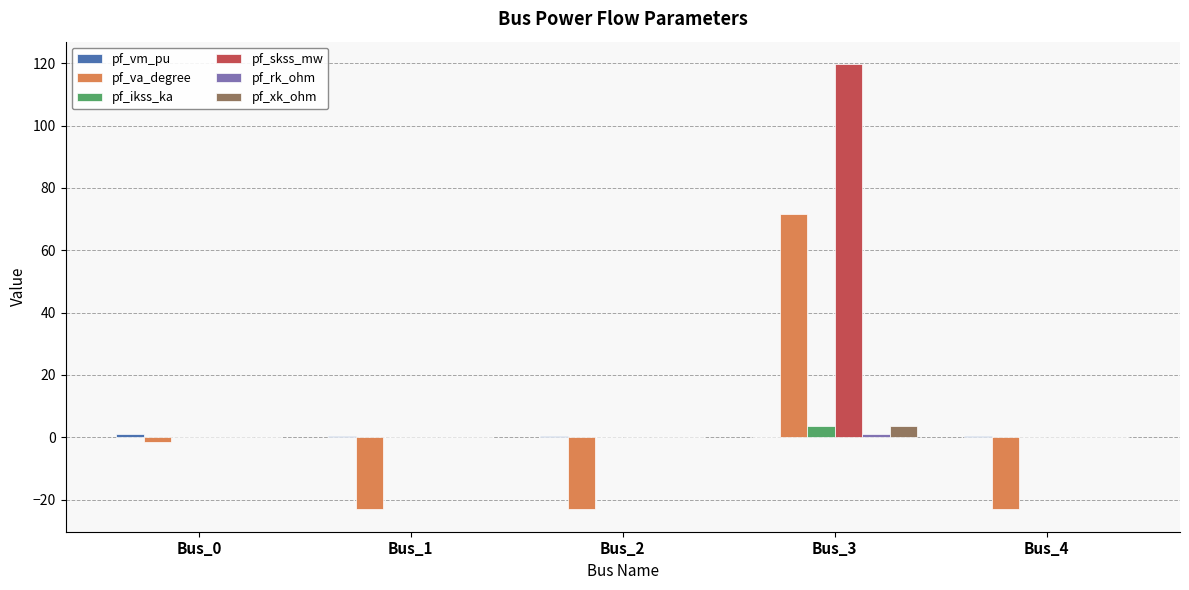

At which label does pf_xk_ohm reach its peak?

Bus_3